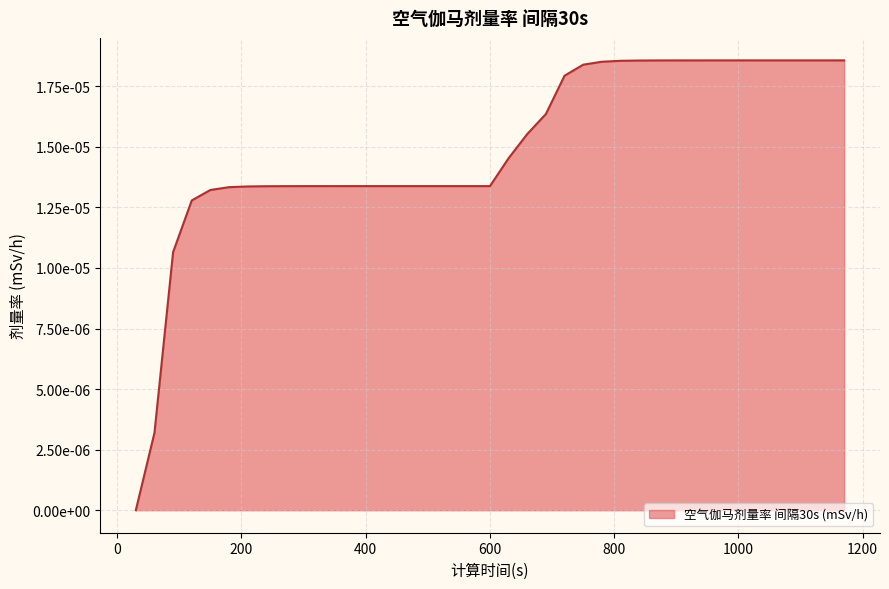

Does the chart display data point markers on the line(s)?

No